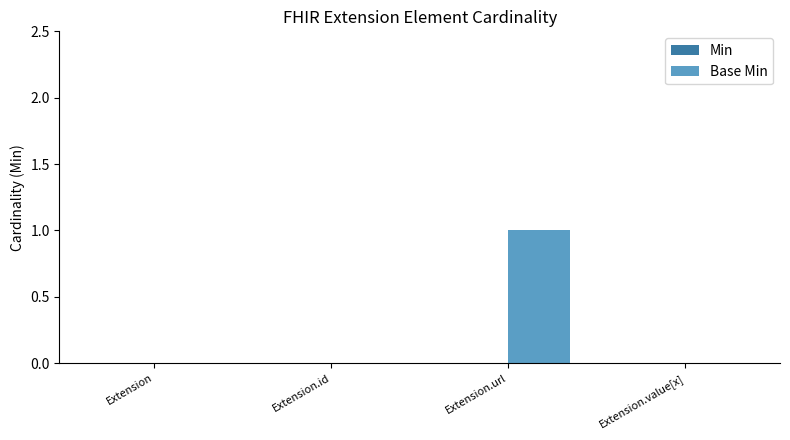

Is it true that the value at Extension.id is -1?

False